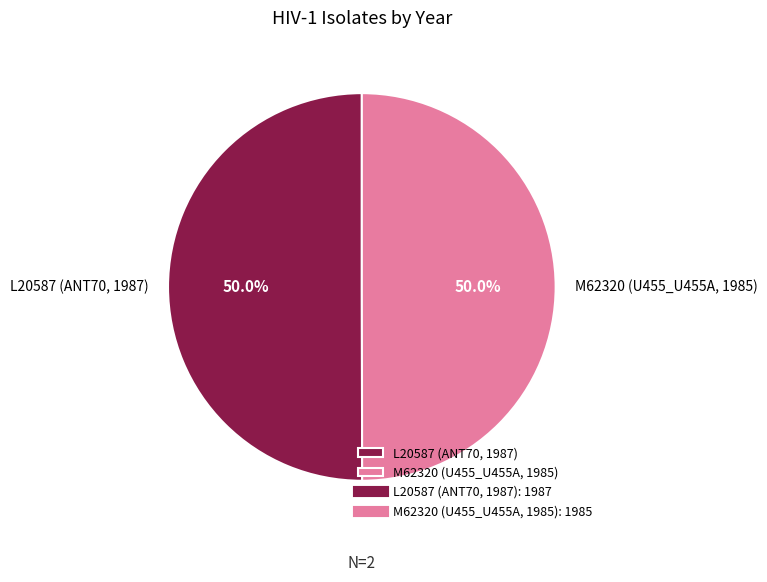

What percentage is the L20587 (ANT70, 1987) slice, to the nearest percent?

50%